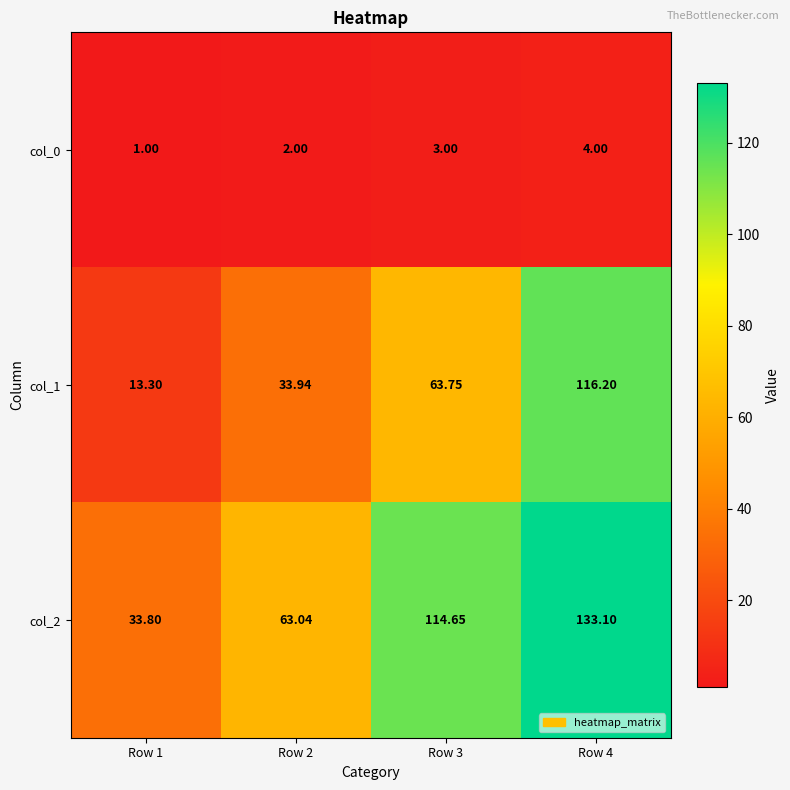

Is the value of col_2 at Row 4 greater than the value of col_1 at Row 4?

Yes